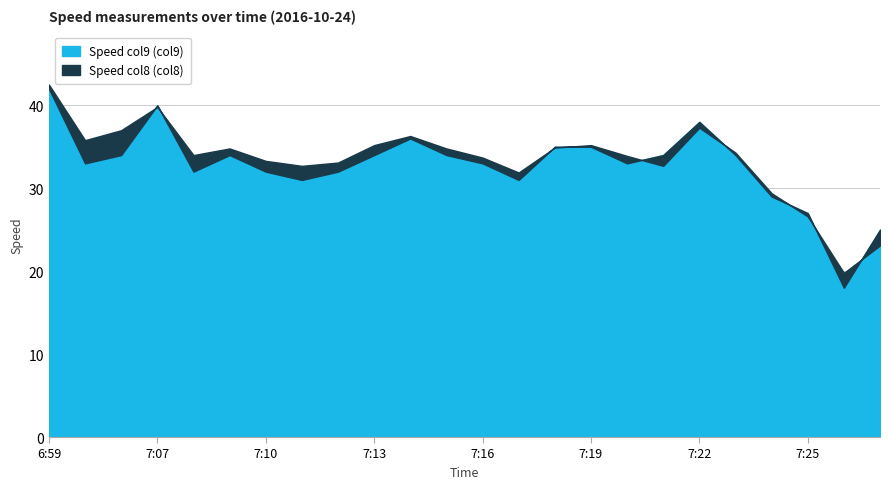

What is the greatest value displayed?

42.5